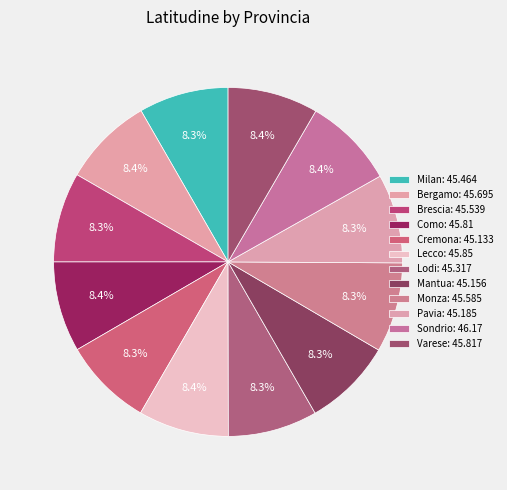

How many slices are in this pie chart?

12